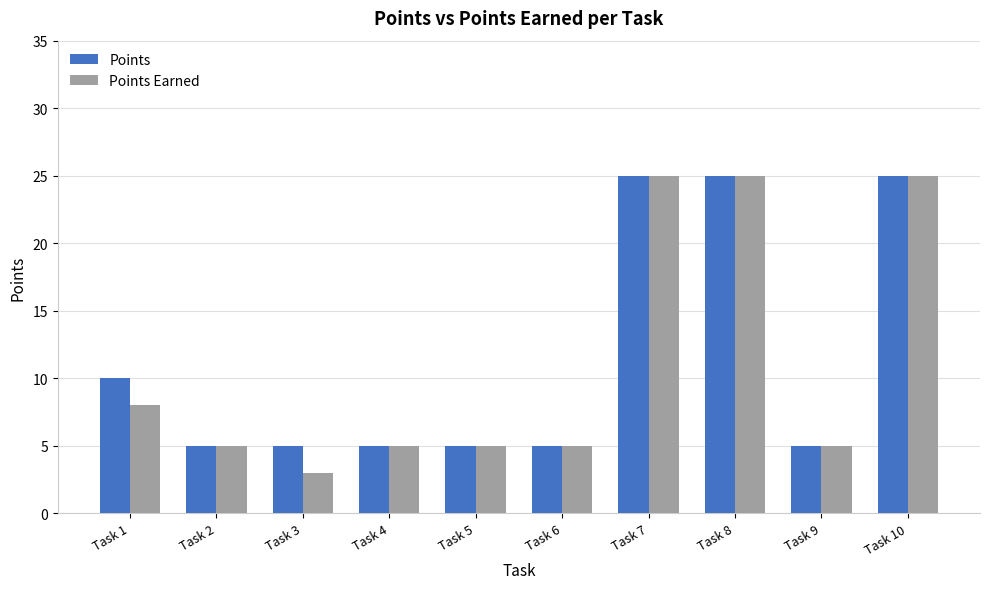

Reading left to right, extract all data points from this chart.

Points: 10	5	5	5	5	5	25	25	5	25
Points Earned: 8	5	3	5	5	5	25	25	5	25